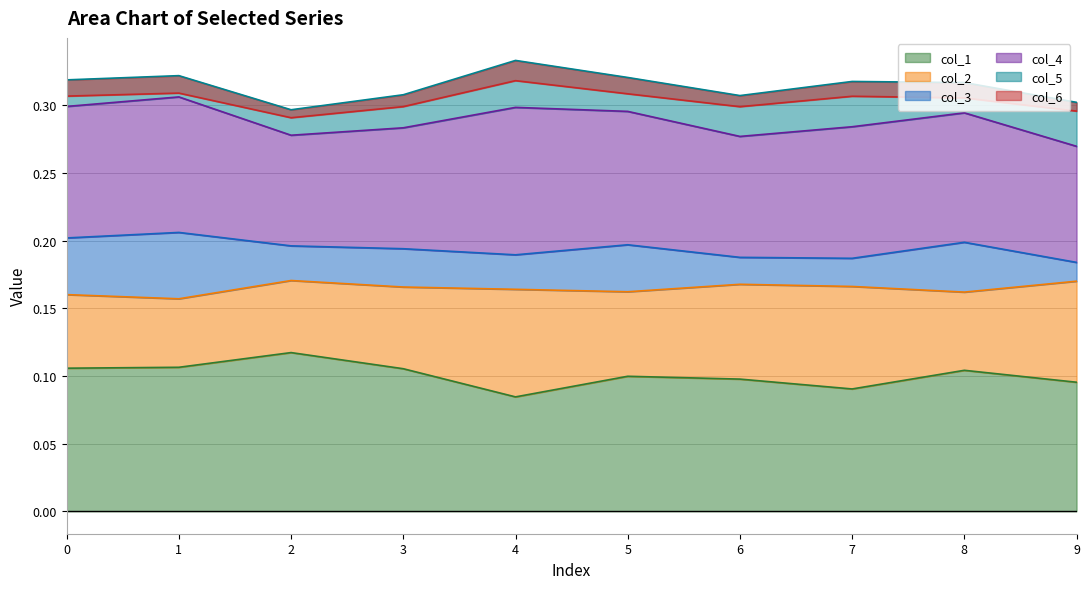

True or false: col_6 and col_1 cross at least once.

False